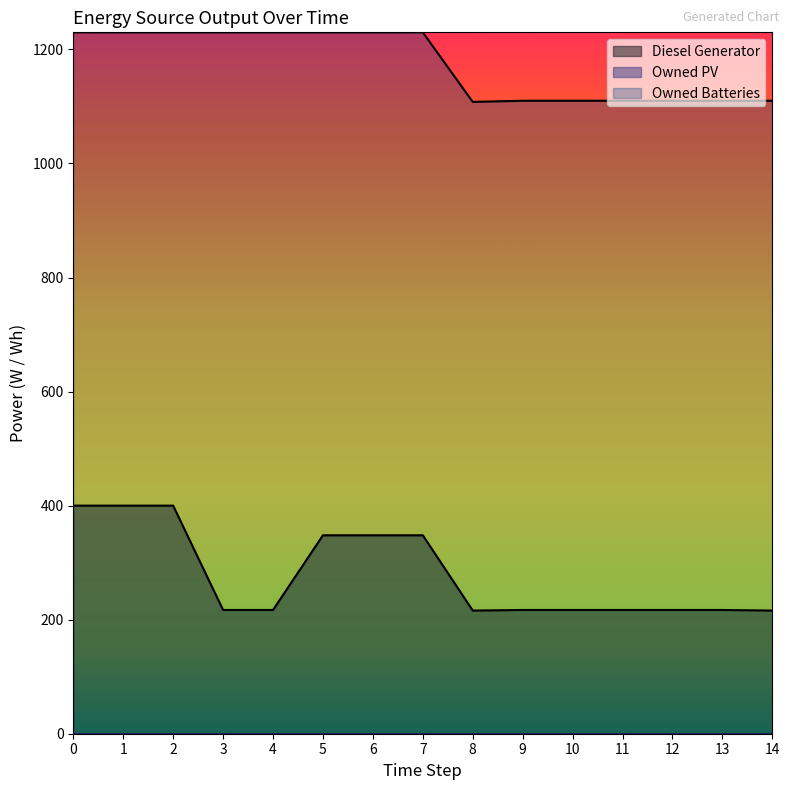

What is the minimum value for Diesel Generator?

216